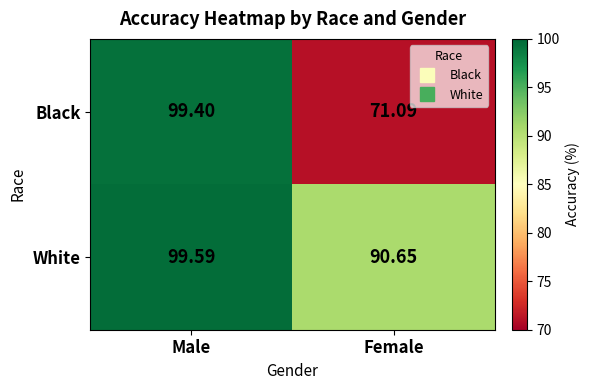

At how many categories does at least one series exceed 79?

2